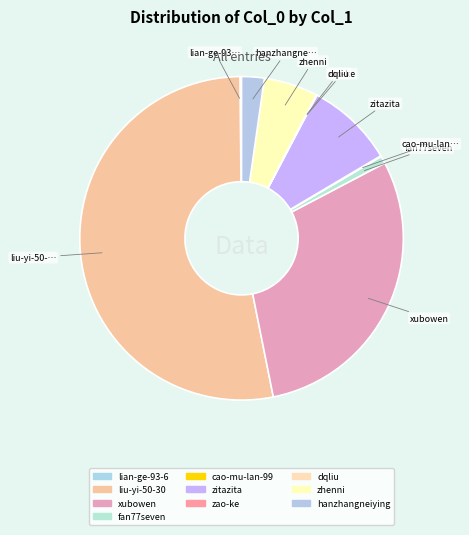

Which category has the smallest portion of the pie?

dqliu